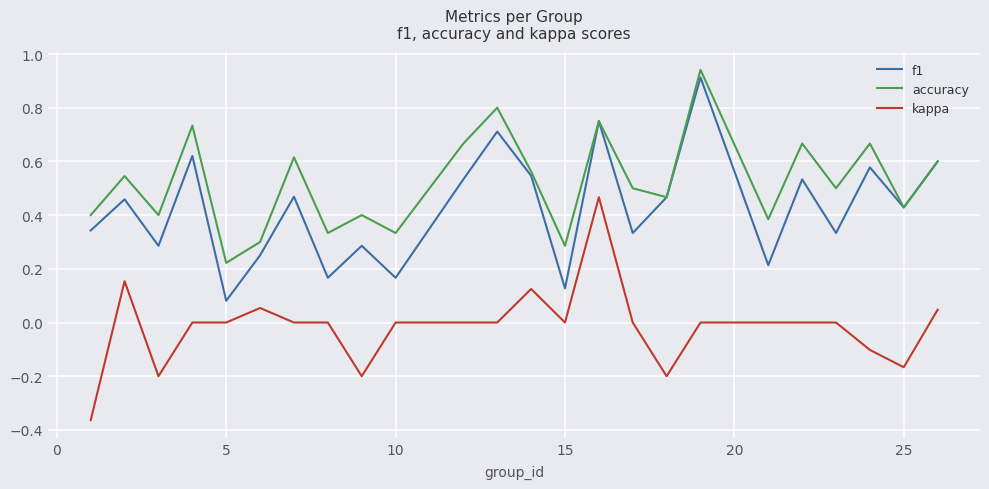

List the series in order of their overall mean, lowest first.

kappa, f1, accuracy